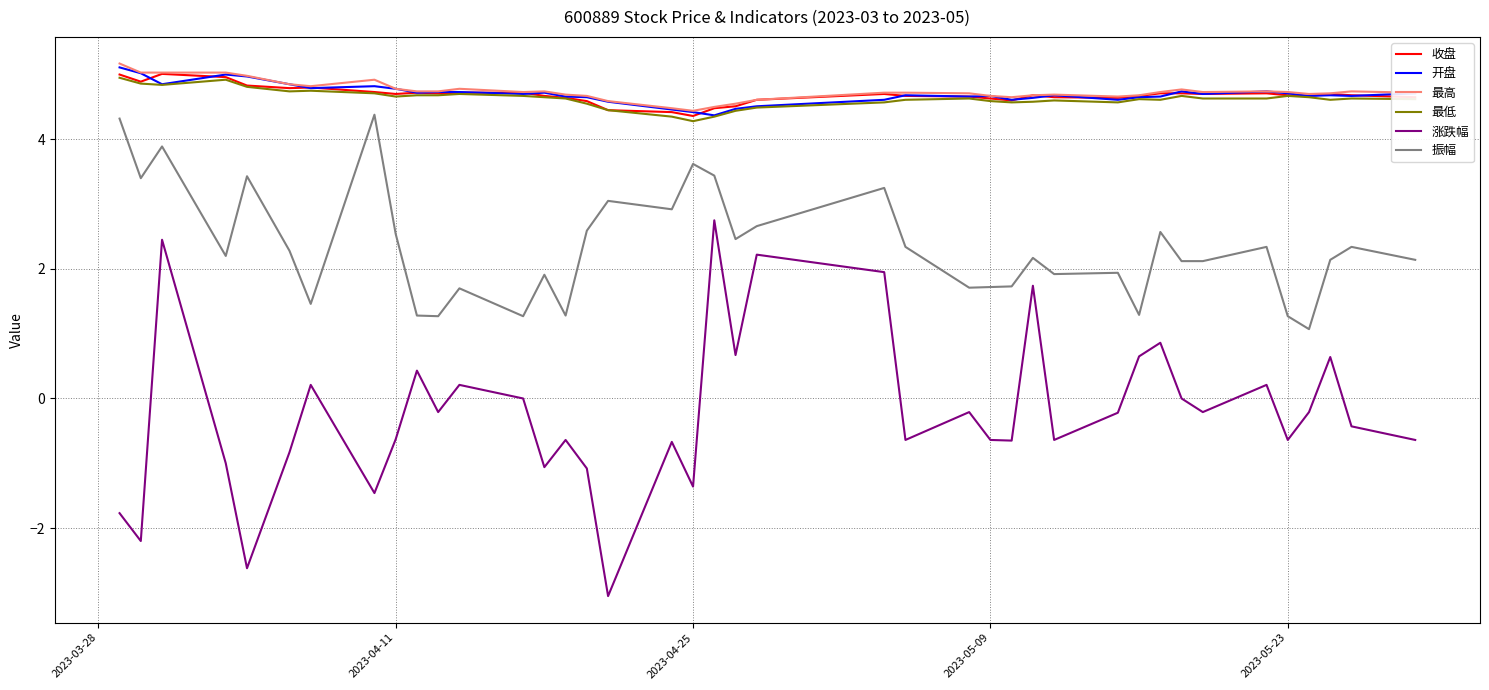

True or false: 最低 and 振幅 intersect in this chart.

False